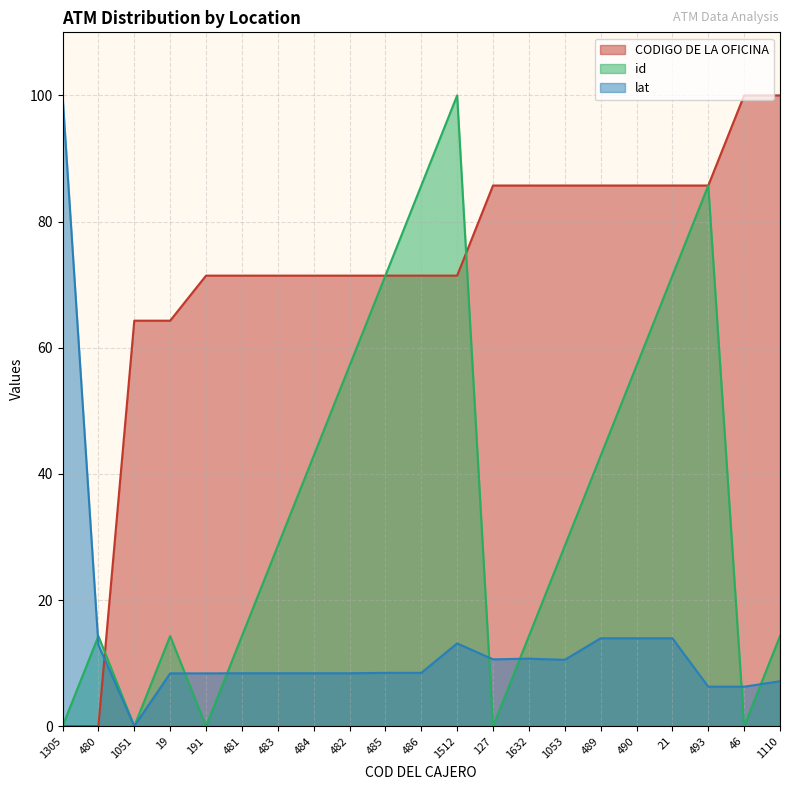

Reading left to right, extract all data points from this chart.

lat: 1305=100.0	480=12.9	1051=0.0	19=8.4	191=8.4	481=8.4	483=8.4	484=8.4	482=8.4	485=8.5	486=8.5	1512=13.1	127=10.6	1632=10.7	1053=10.5	489=13.9	490=13.9	21=13.9	493=6.3	46=6.3	1110=7.1
id: 1305=0.0	480=14.3	1051=0.0	19=14.3	191=0.0	481=14.3	483=28.6	484=42.9	482=57.1	485=71.4	486=85.7	1512=100.0	127=0.0	1632=14.3	1053=28.6	489=42.9	490=57.1	21=71.4	493=85.7	46=0.0	1110=14.3
CODIGO DE LA OFICINA: 1305=0.0	480=0.0	1051=64.3	19=64.3	191=71.4	481=71.4	483=71.4	484=71.4	482=71.4	485=71.4	486=71.4	1512=71.4	127=85.7	1632=85.7	1053=85.7	489=85.7	490=85.7	21=85.7	493=85.7	46=100.0	1110=100.0